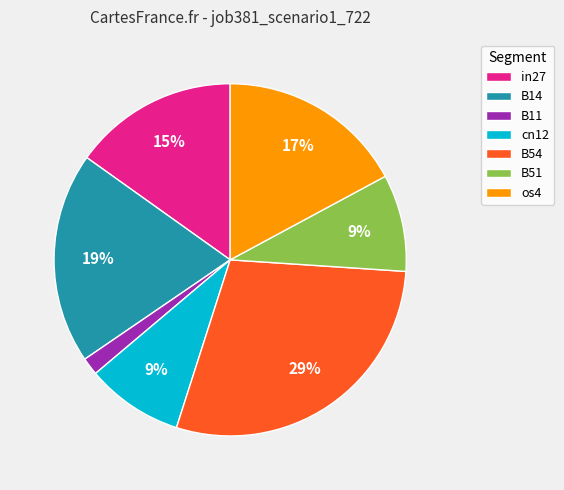

Count the number of slices in the pie.

7